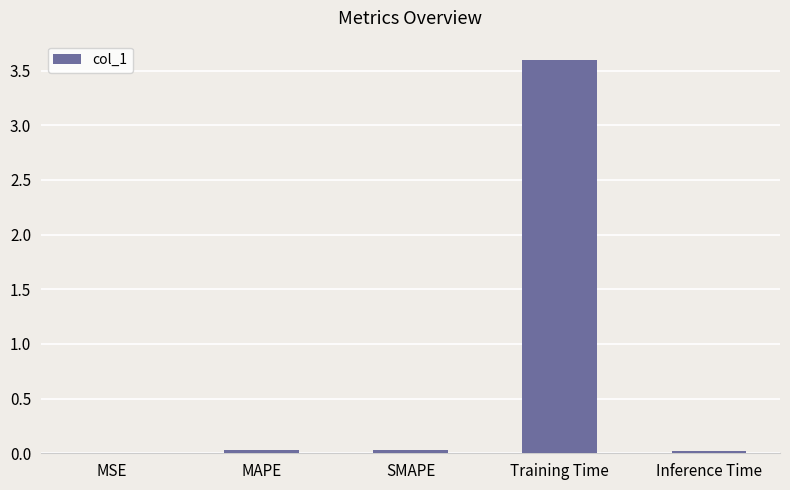

What is the sum of all values?

3.7